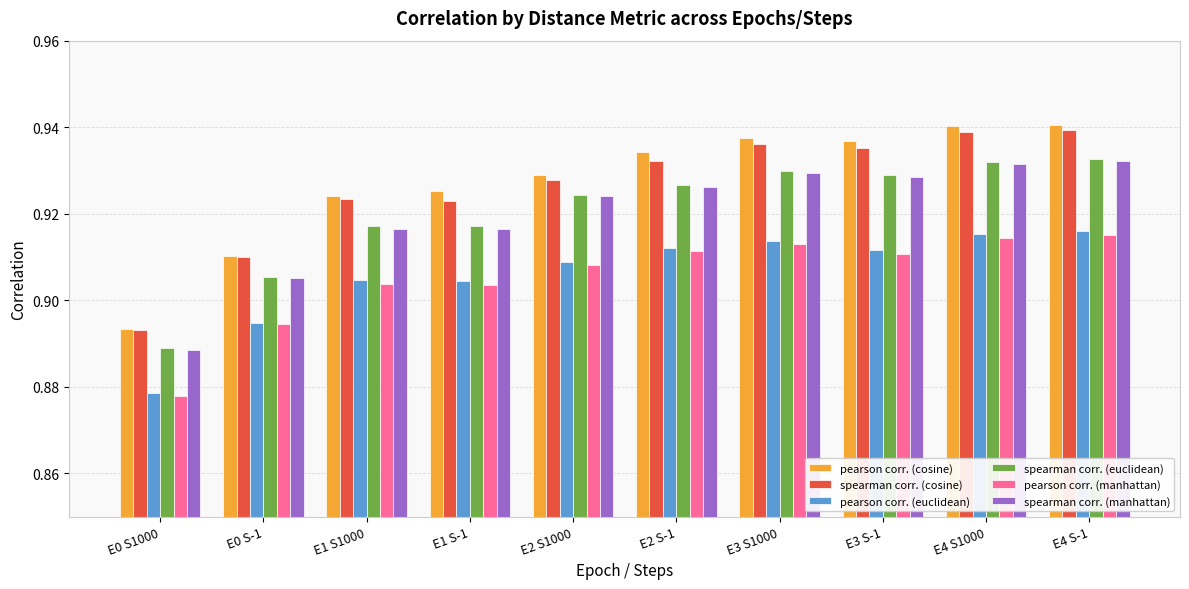

How many spearman corr. (manhattan) values are between 0 and 1?

10